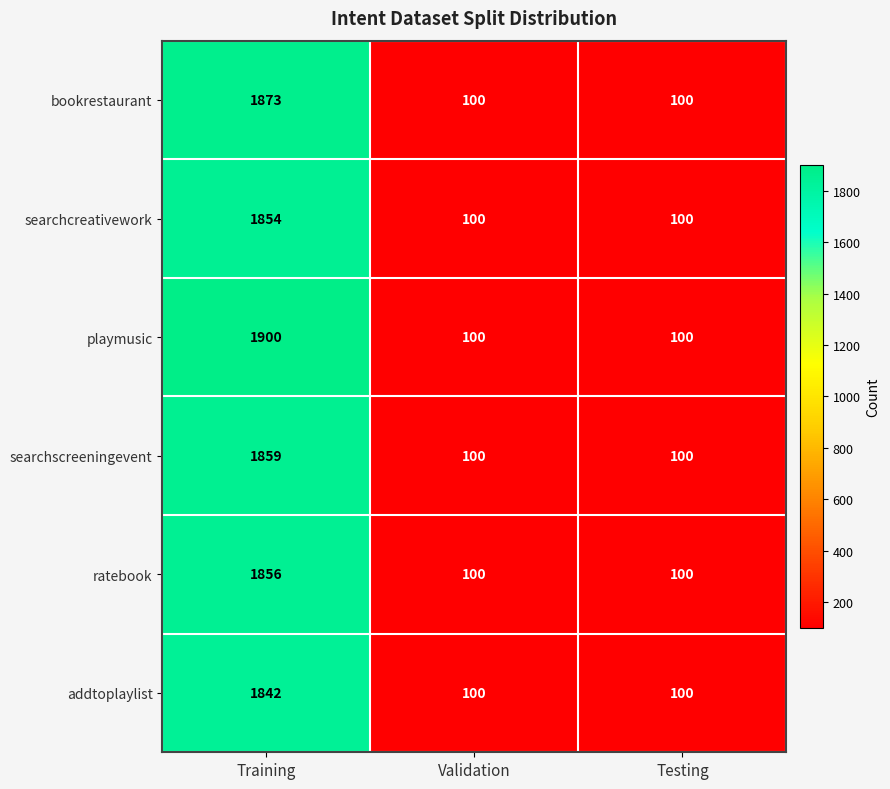

What is the average value of the searchcreativework series?

685